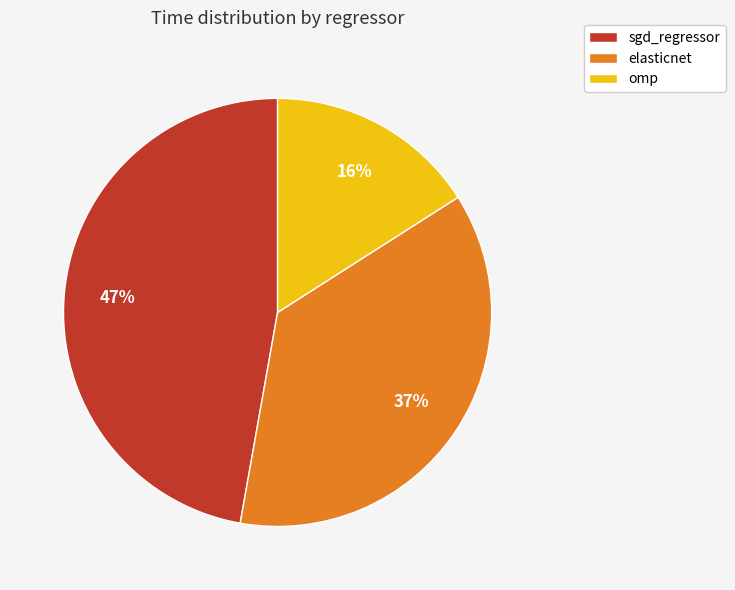

What percentage is the elasticnet slice, to the nearest percent?

37%